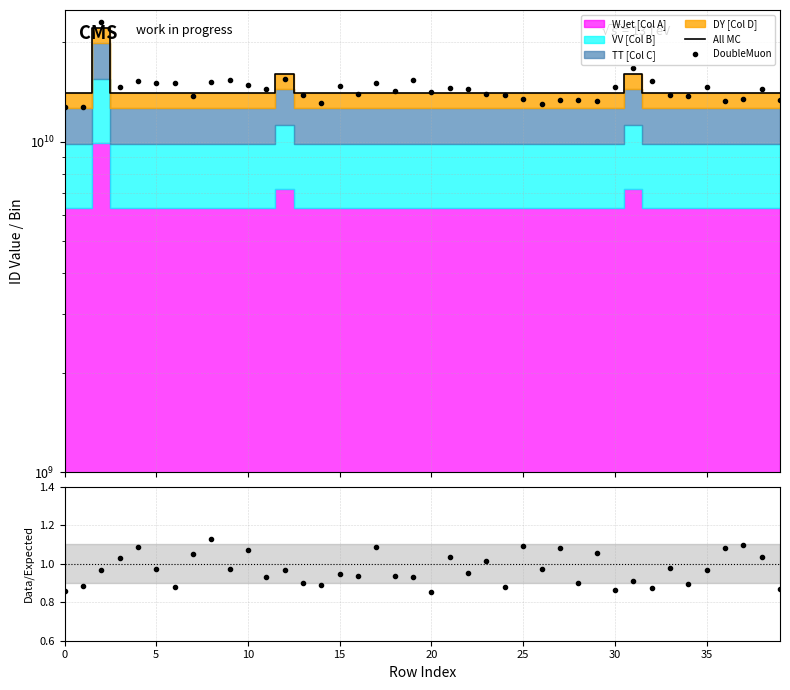

How many categories are shown in the chart?

40